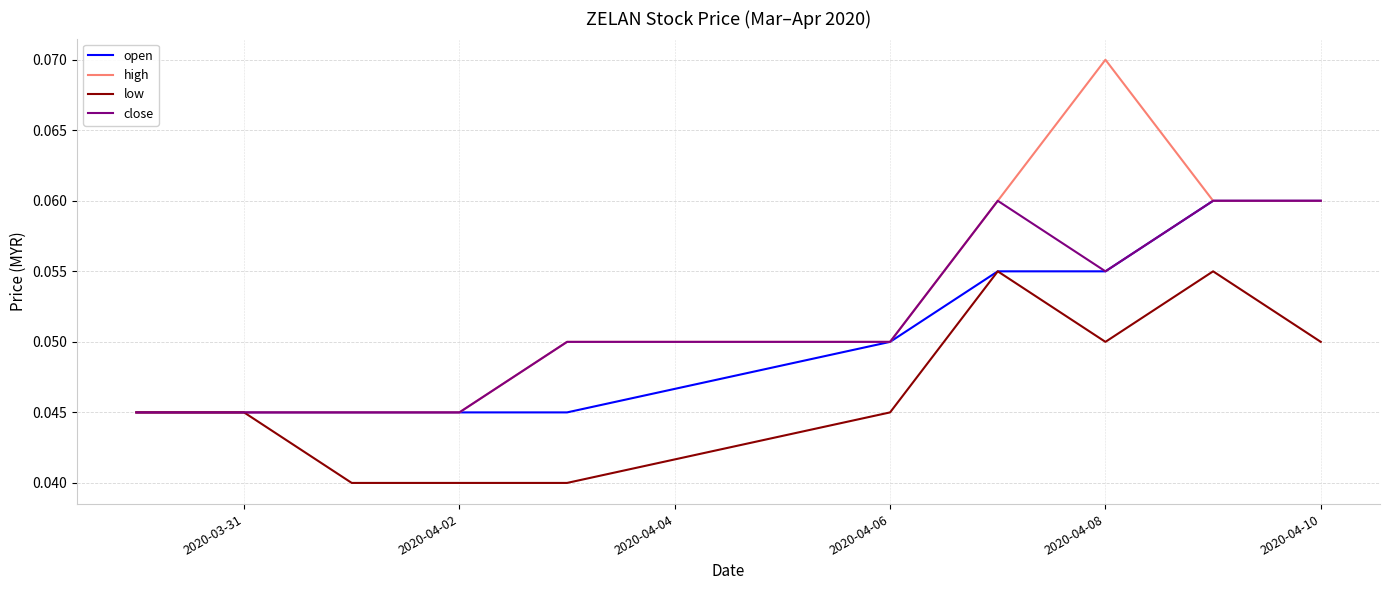

Which series has the widest spread of values?

high